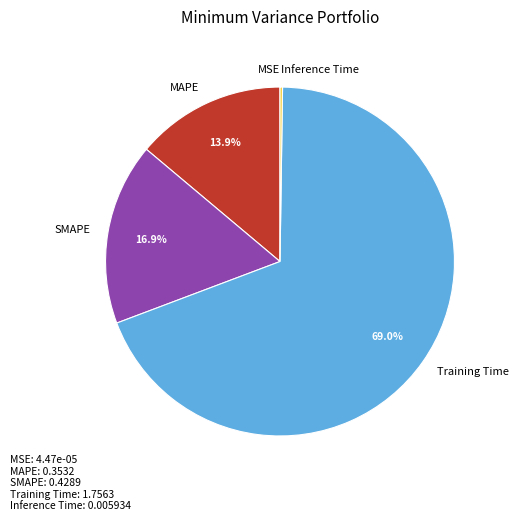

Is there a majority slice in this chart?

Yes